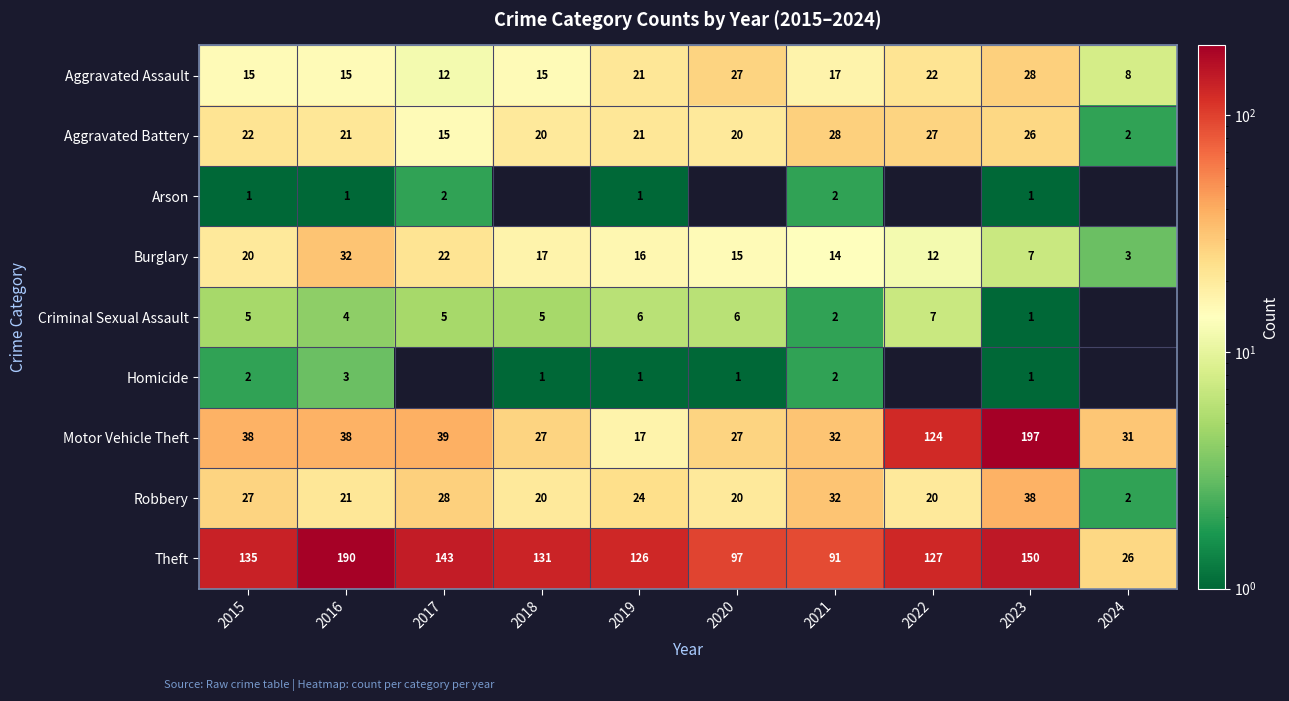

What is the difference between the Aggravated Assault values at 2021 and 2023?

11